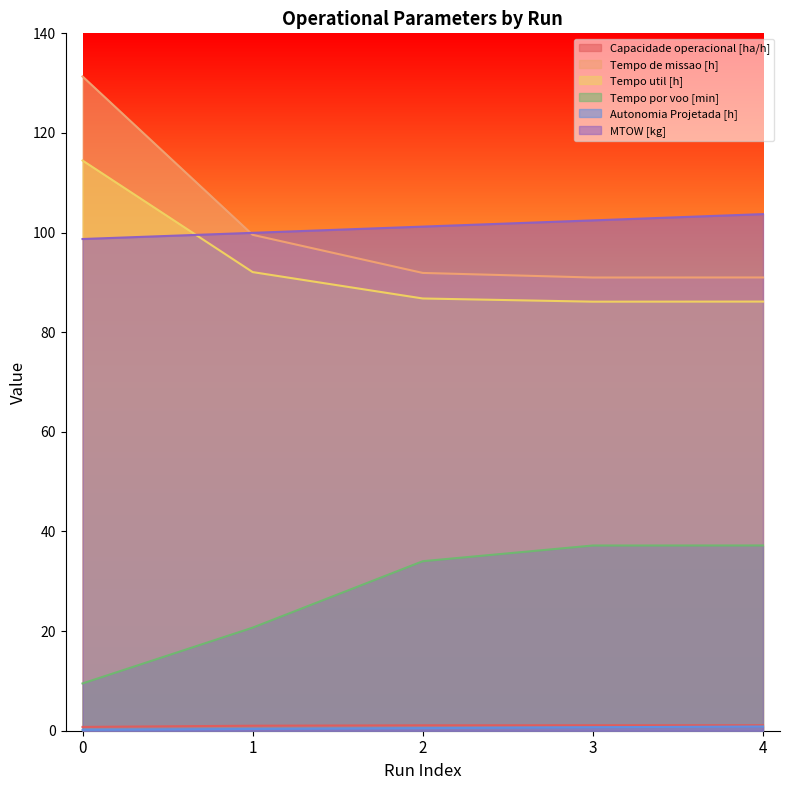

Rank the series at 0 from lowest to highest value.

Autonomia Projetada [h], Capacidade operacional [ha/h], Tempo por voo [min], MTOW [kg], Tempo util [h], Tempo de missao [h]